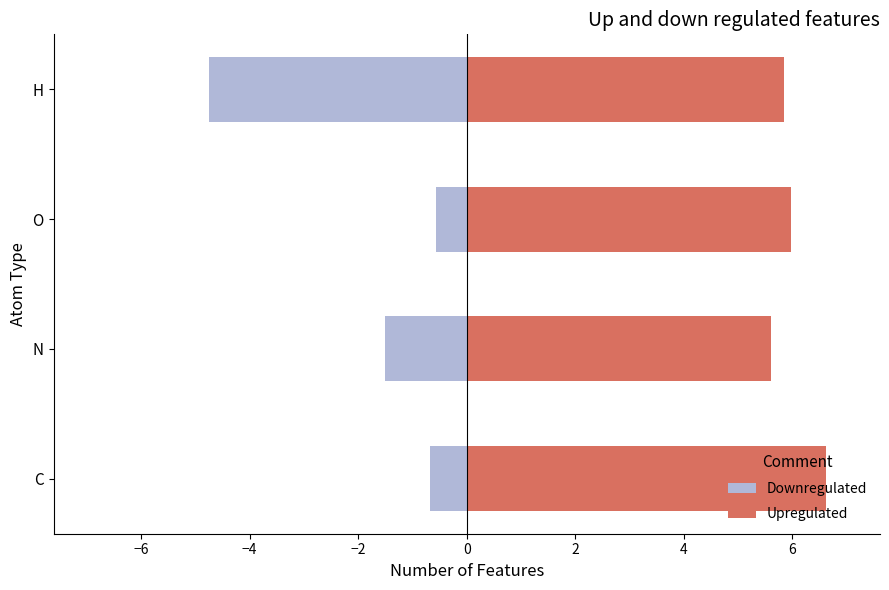

What is the maximum value for Downregulated?

-0.6